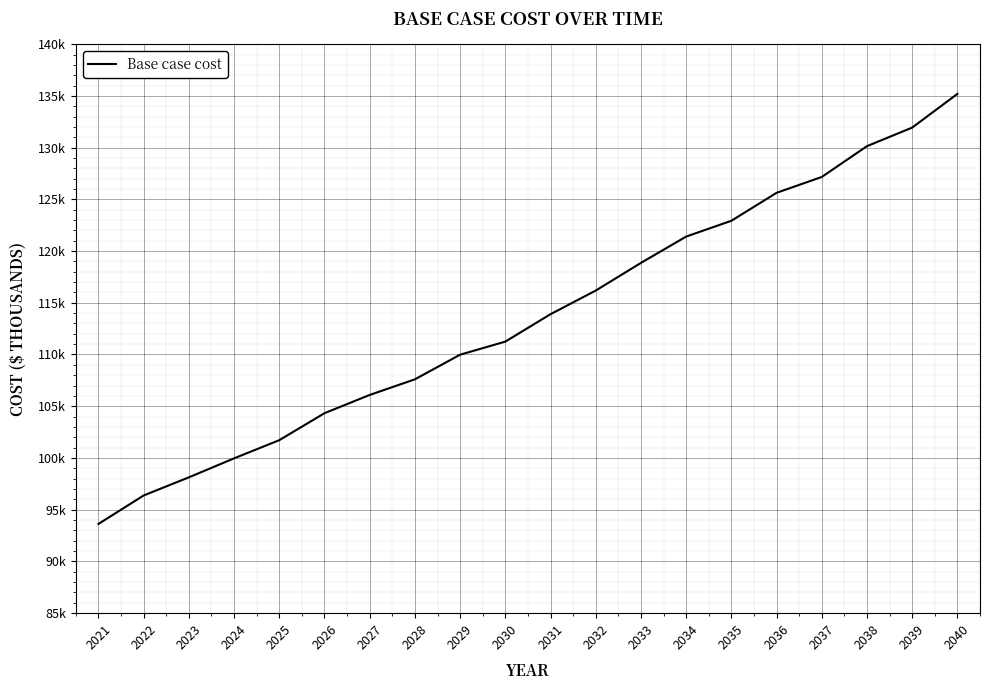

What is the sum of all values?

2272326.6